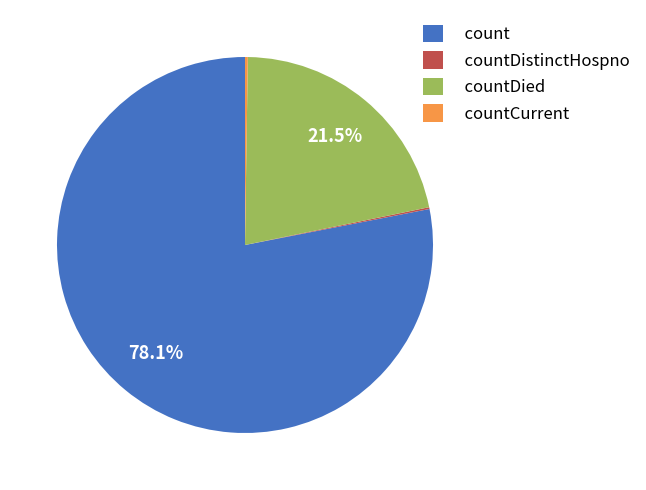

Which slice is the largest?

count